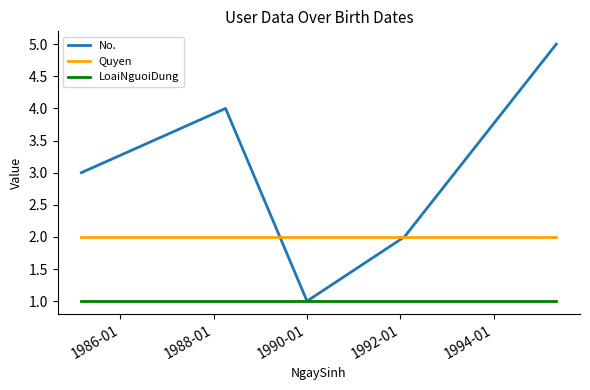

What is the maximum value shown in the chart?

5